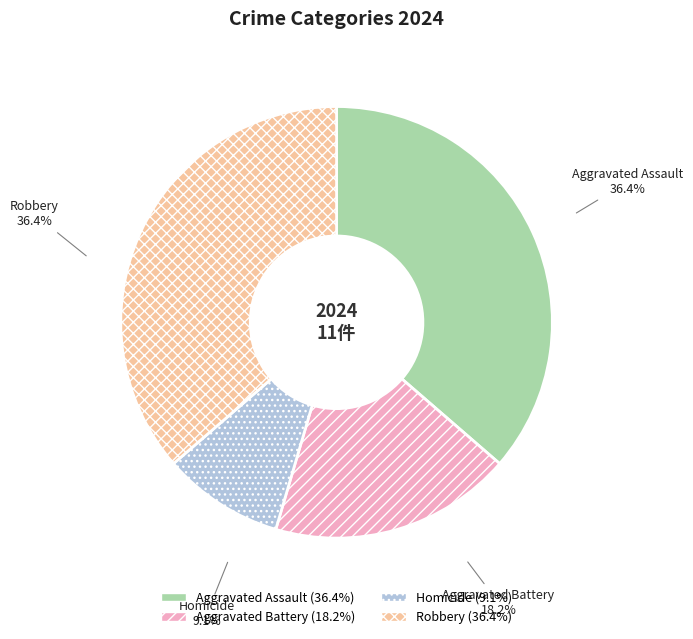

Which slice is the smallest?

Homicide